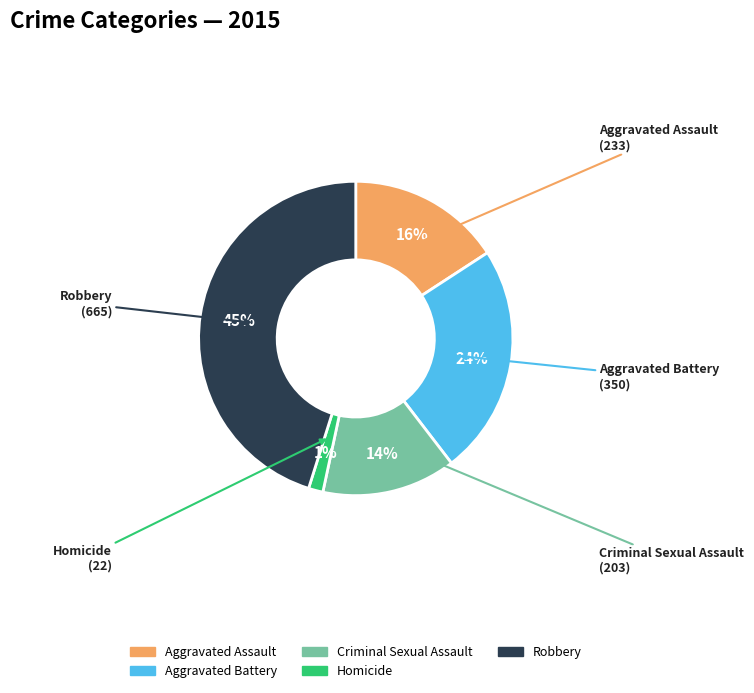

Rank the categories by value from lowest to highest.

Homicide, Criminal Sexual Assault, Aggravated Assault, Aggravated Battery, Robbery